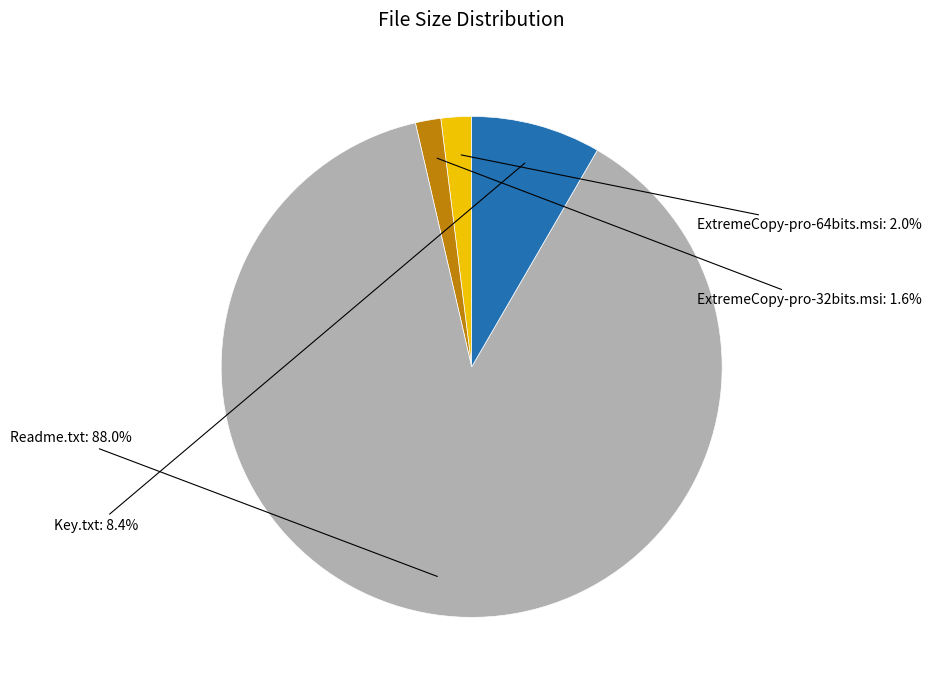

To the nearest percent, what is the difference between the Key.txt and Readme.txt slice percentages?

80%